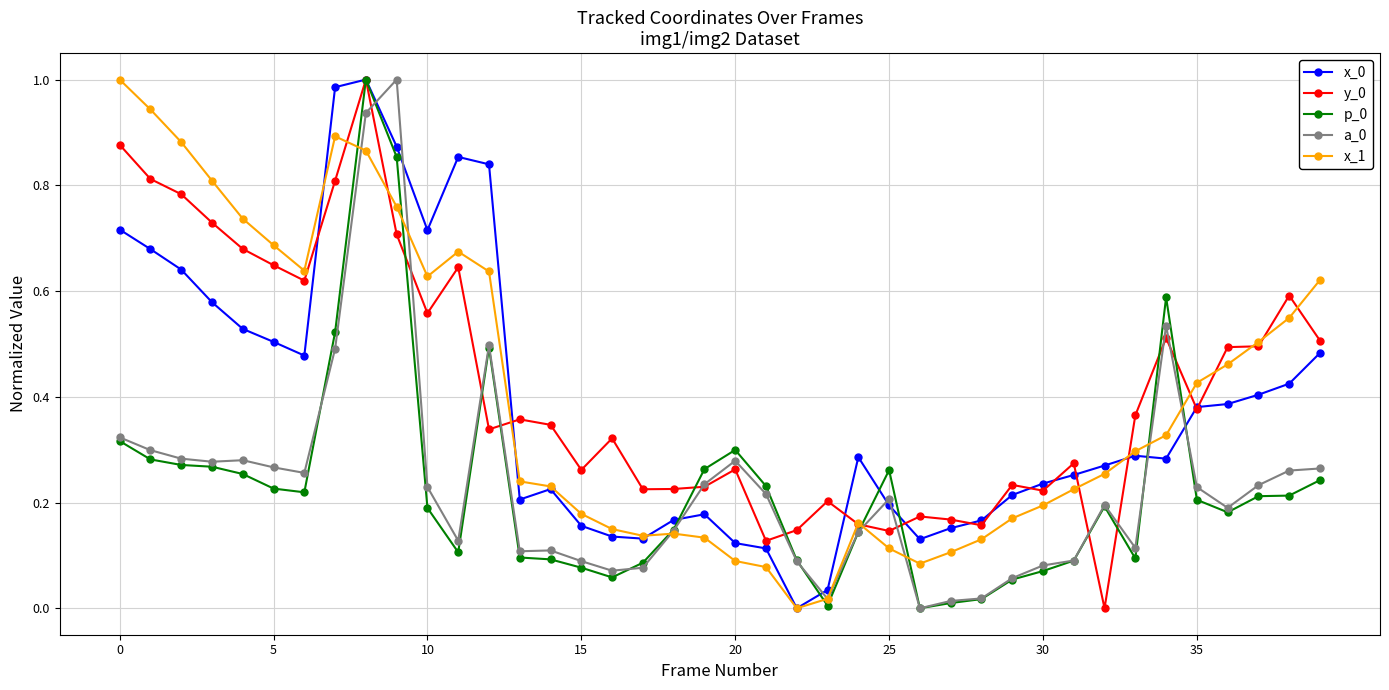

True or false: p_0 has more than 1 points higher than both neighbors.

True